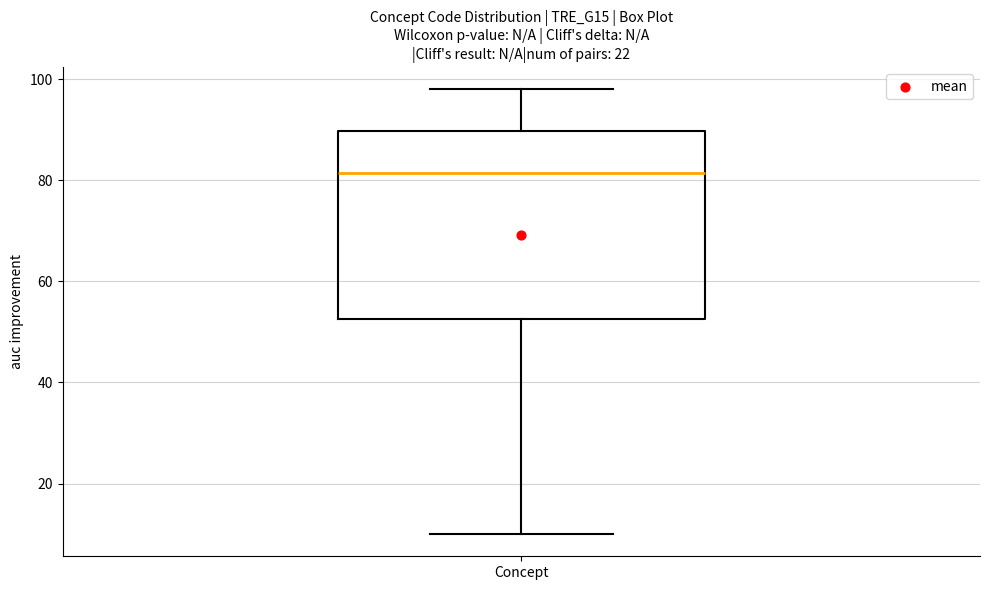

Transcribe this box plot: give where the median line is, the range the box spans, and where the two whiskers end, as read against the y-axis. The values are not printed on the chart, so give them approximately, as read against the axis.

median 82, box 52 to 90, whiskers 10 to 98